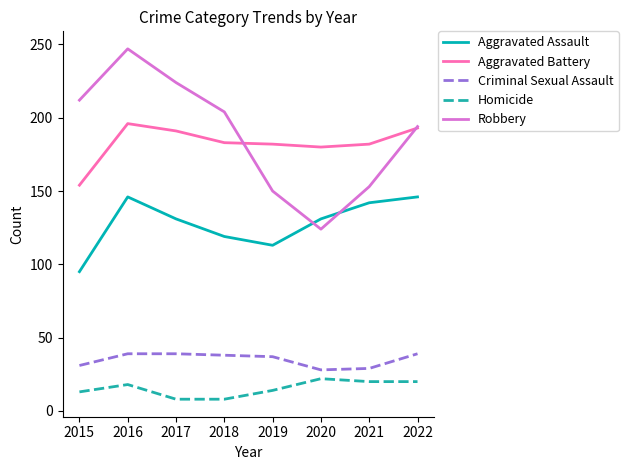

Rank the series by their maximum value, from lowest to highest.

Homicide, Criminal Sexual Assault, Aggravated Assault, Aggravated Battery, Robbery